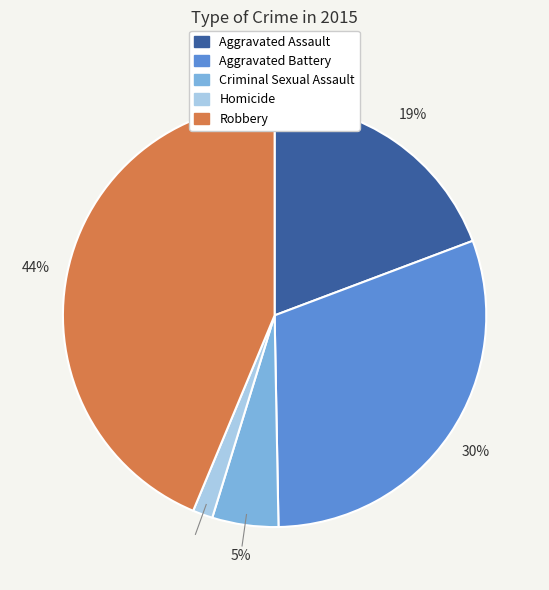

Is the sum of Criminal Sexual Assault and Aggravated Assault greater than half?

No